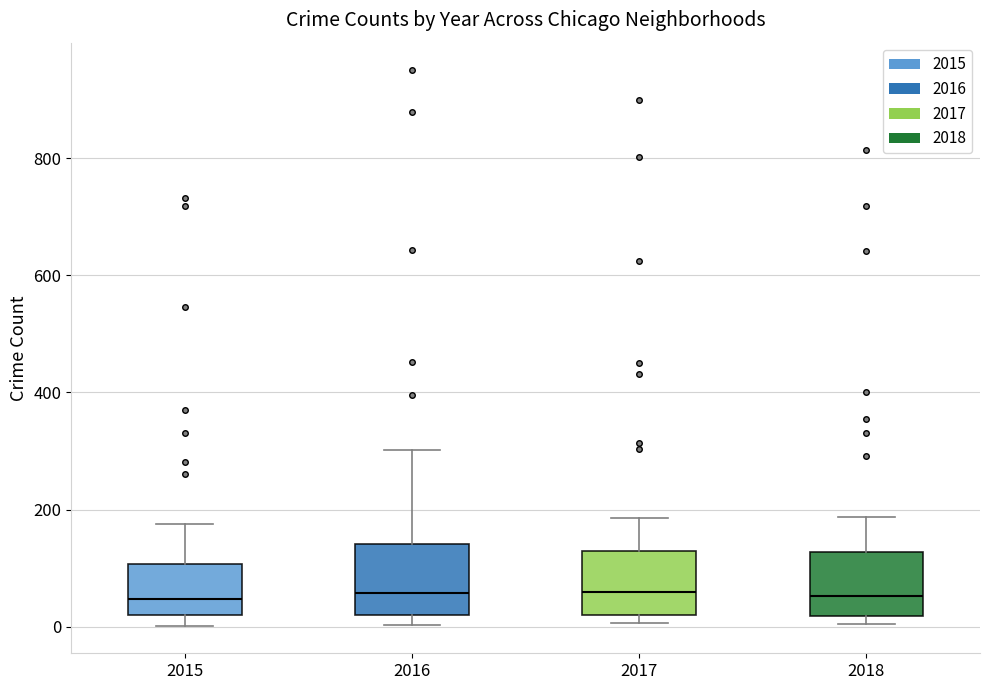

Where does the median line of the box at x = 2015 sit on the y-axis? The values are not printed on the chart, so give them approximately, as read against the axis.

40